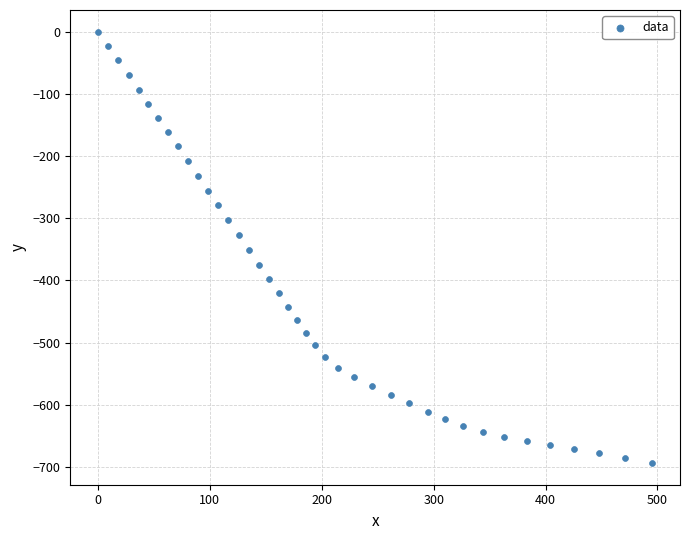

What is the range of X values (max minus min)?

495.4